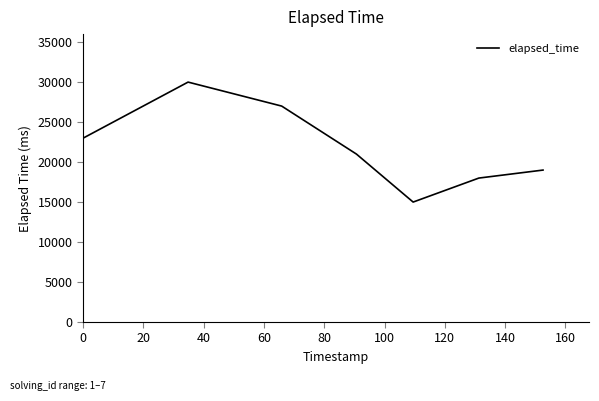

Reading right to left, list all the values displayed in this chart.

19000	18000	15000	21000	27000	30000	23000